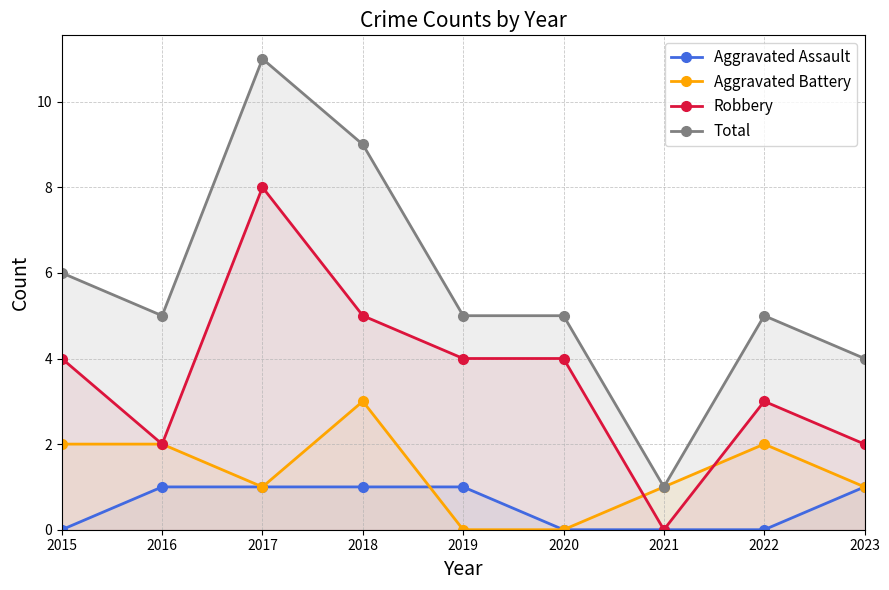

What is the difference between the second highest and minimum values in the Aggravated Battery series?

2